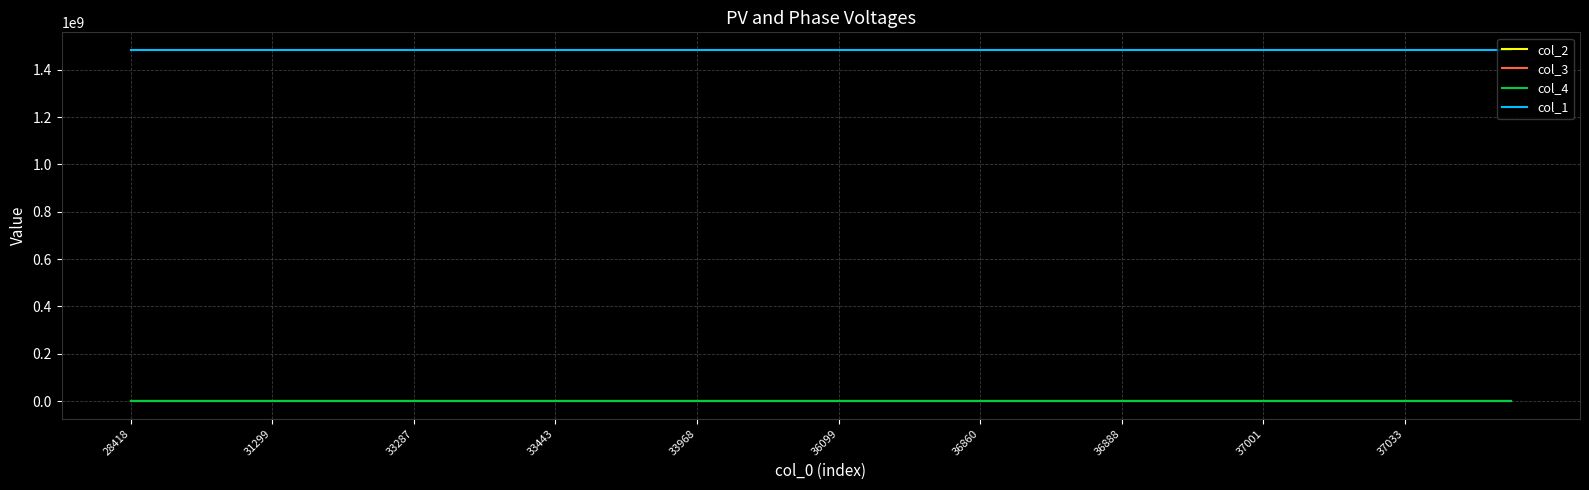

True or false: col_2 and col_3 intersect in this chart.

False